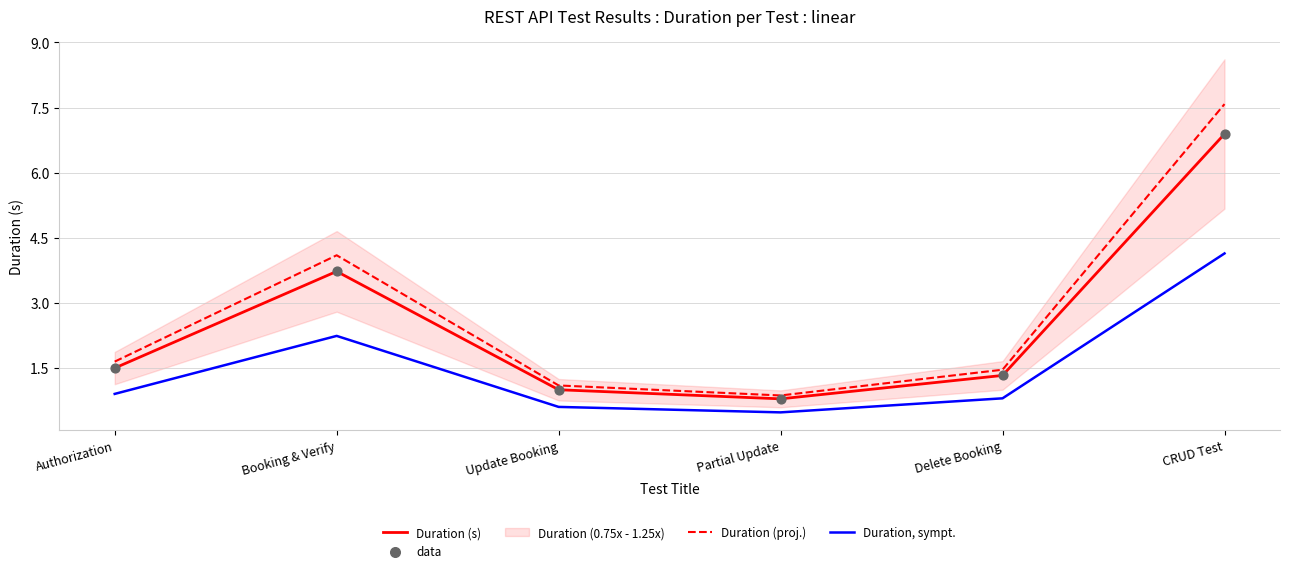

What is the minimum value for Duration (proj.)?

0.9